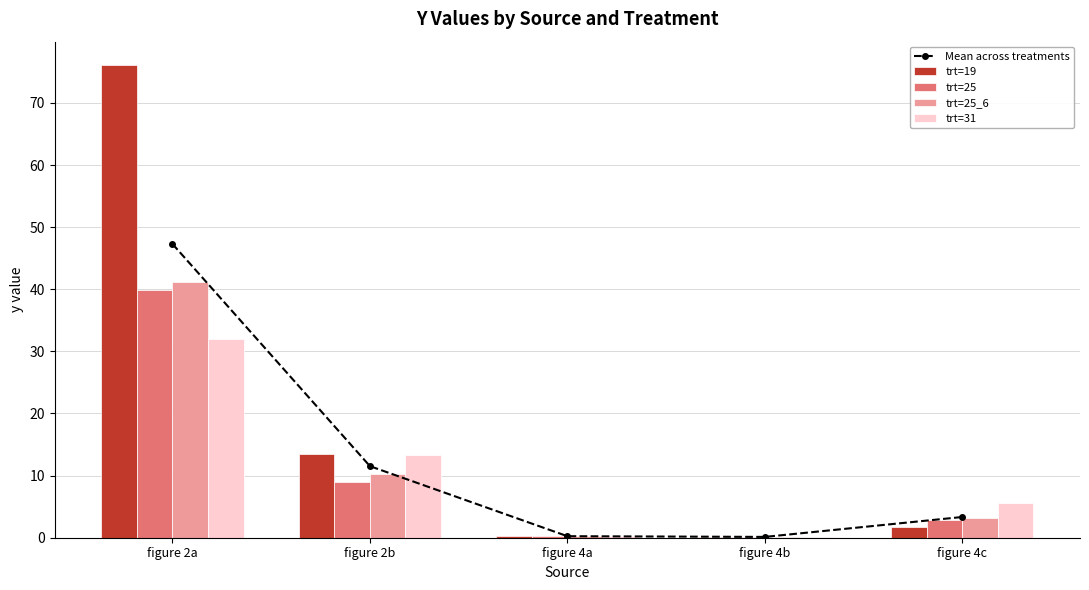

What is the total value across all series at figure 4a?

1.2